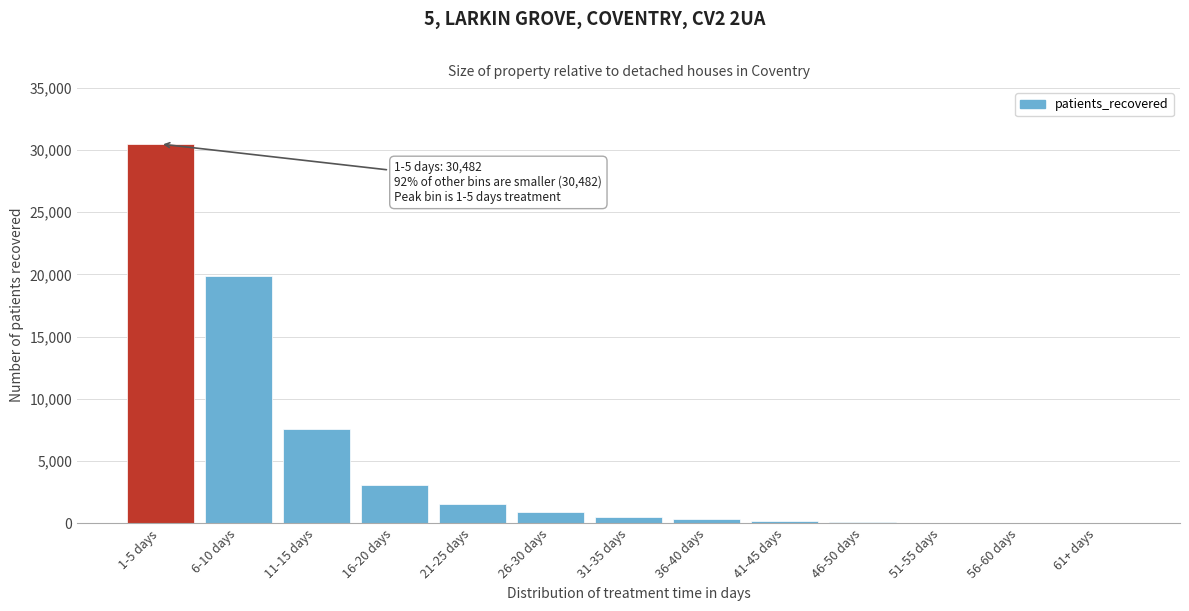

What is the maximum value shown in the chart?

30482